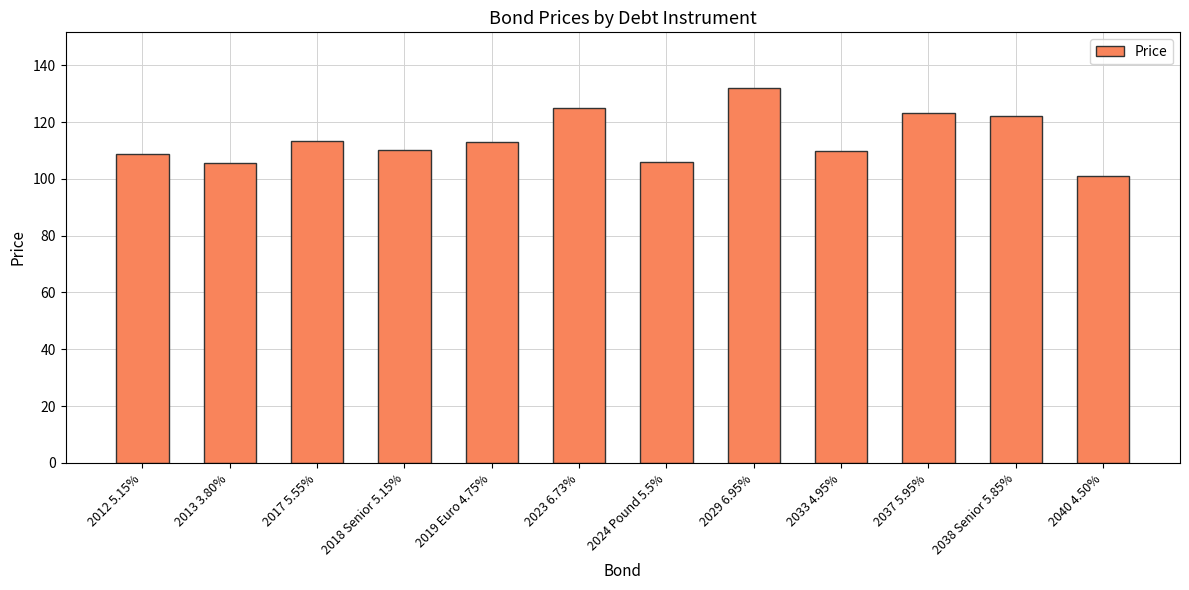

What value does the data have at 2024 Pound 5.5%?

106.0